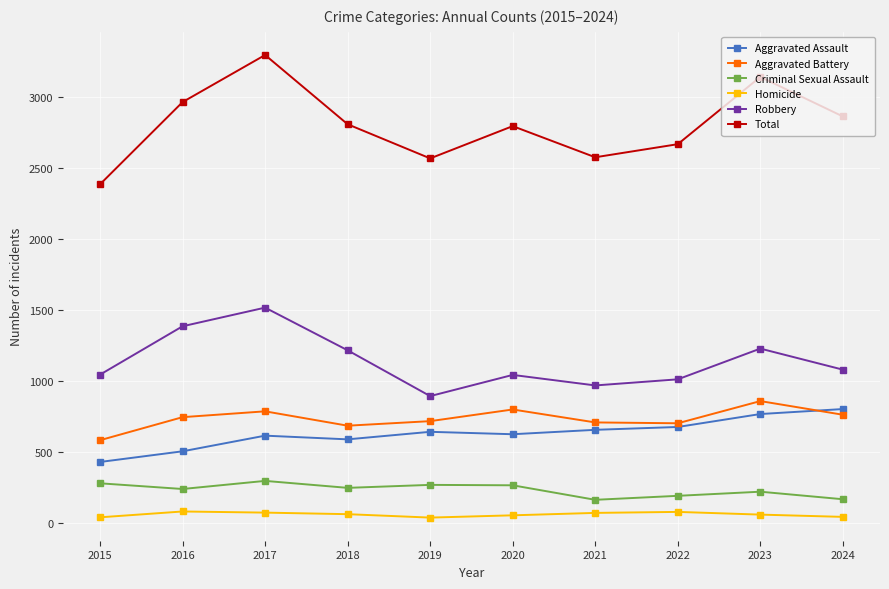

True or false: Criminal Sexual Assault has a value of 169 at 2024.

True